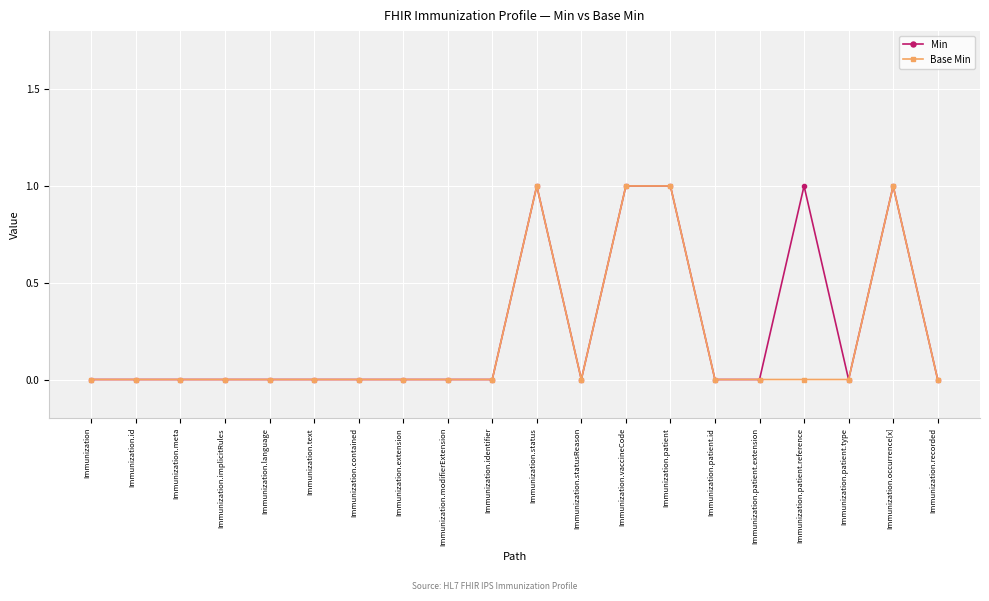

True or false: Min has a value of 0 at Immunization.patient.id.

True